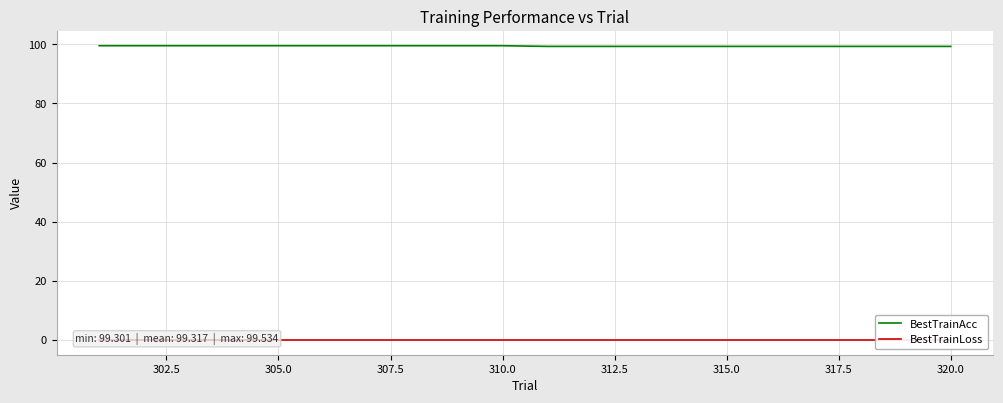

Which series has the largest total across all categories?

BestTrainAcc